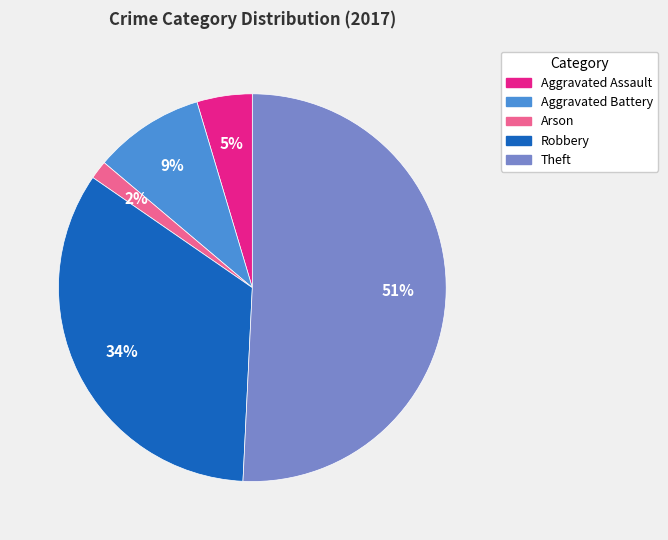

Rank the categories by value from lowest to highest.

Arson, Aggravated Assault, Aggravated Battery, Robbery, Theft